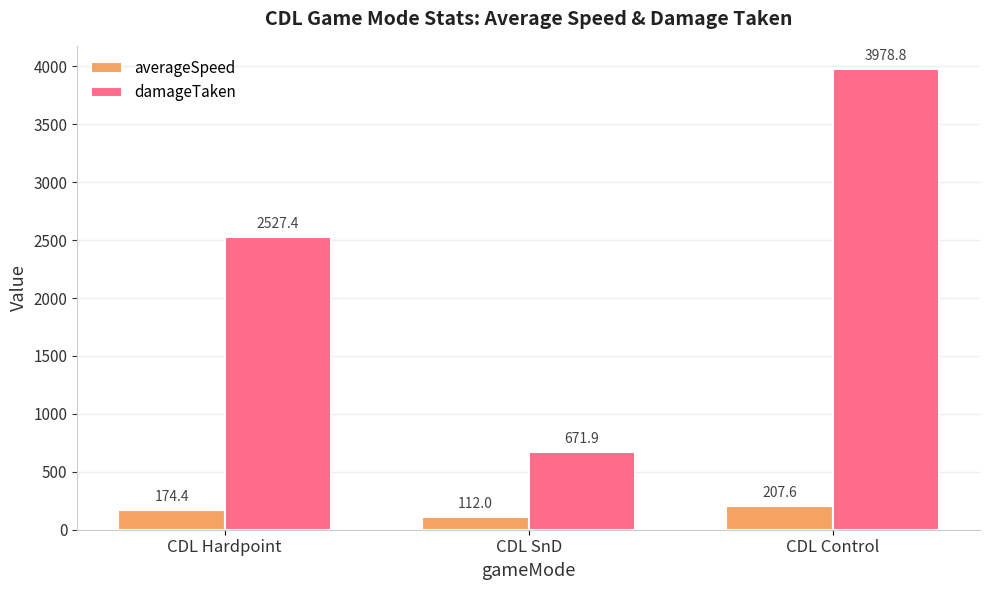

What is the sum of all averageSpeed values?

494.0